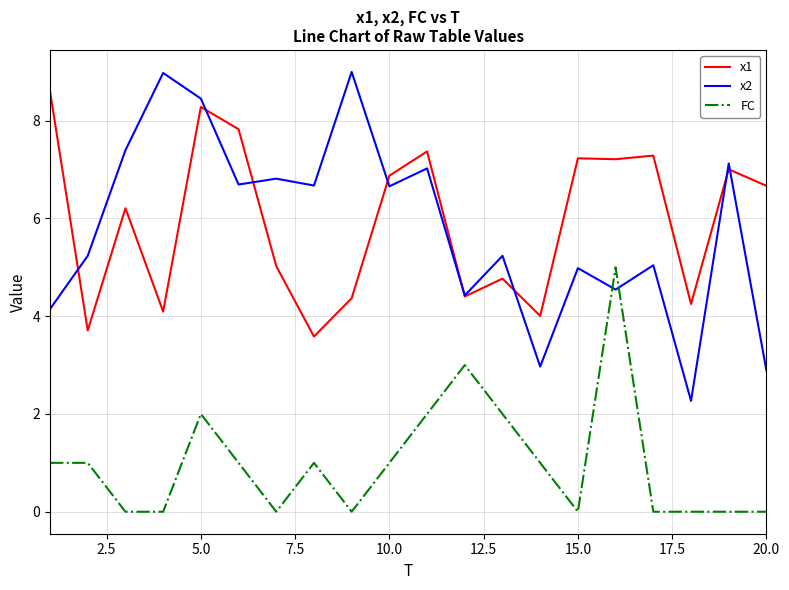

What is the maximum value shown in the chart?

9.0